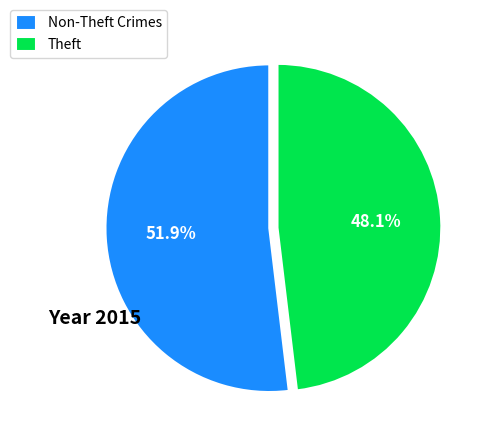

Rank the categories by value from highest to lowest.

Non-Theft Crimes, Theft